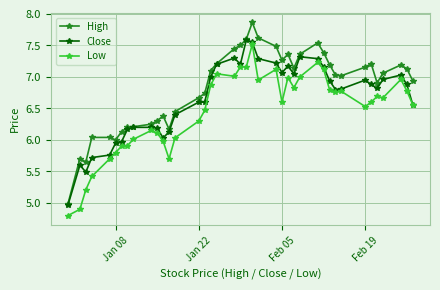

What are all the series names shown in the legend?

High, Close, Low